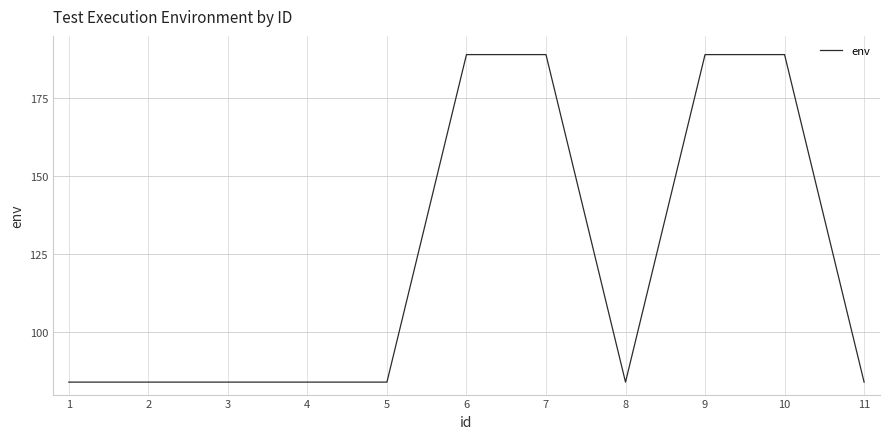

The value at 4 is 28. True or false?

False